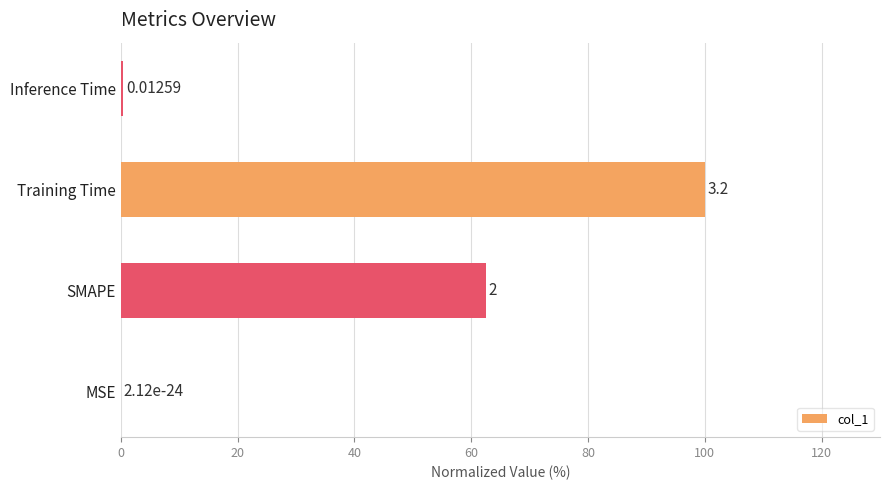

Are the bars horizontal?

Yes